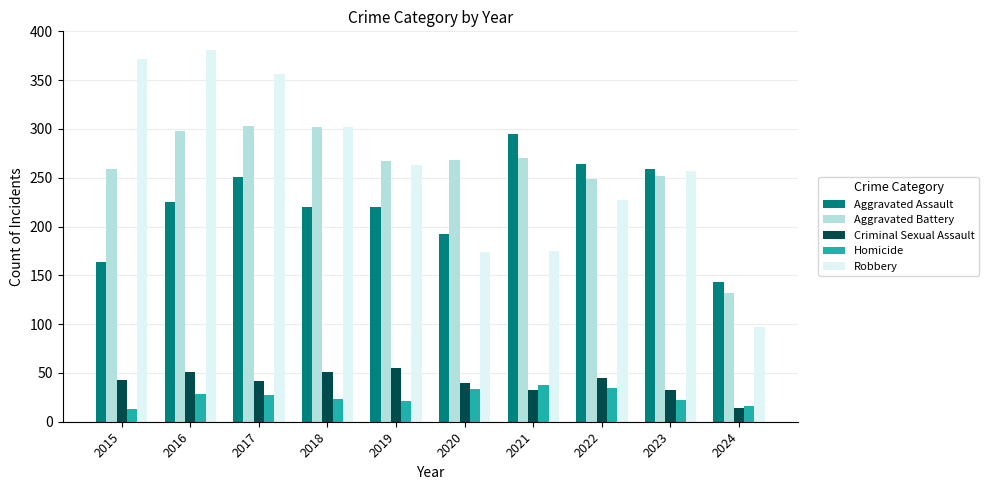

What is the minimum value shown in the chart?

13